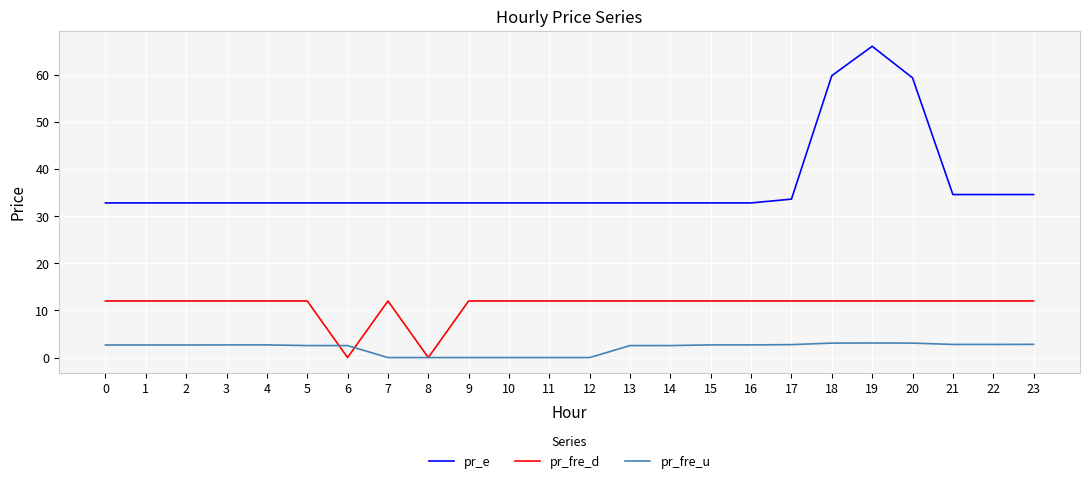

Count the number of categories in the chart.

24